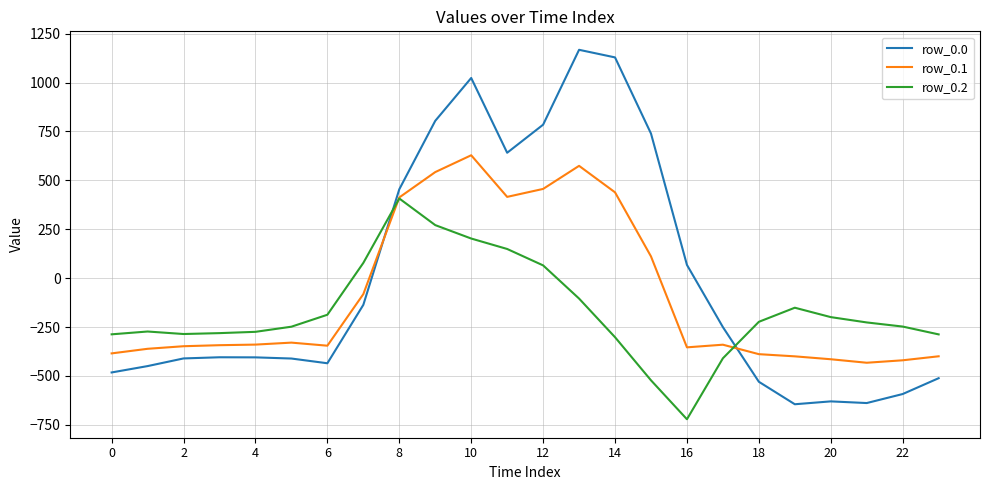

After their last crossing, which series has the higher values: row_0.1 or row_0.0?

row_0.1